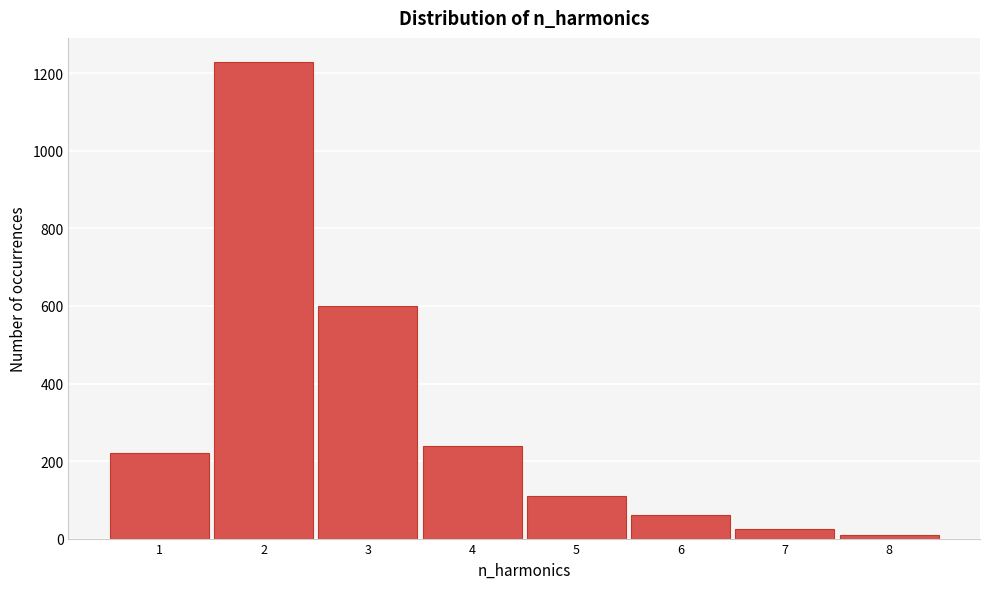

Reading left to right, transcribe all the data shown in this chart.

220	1230	600	240	110	60	25	10